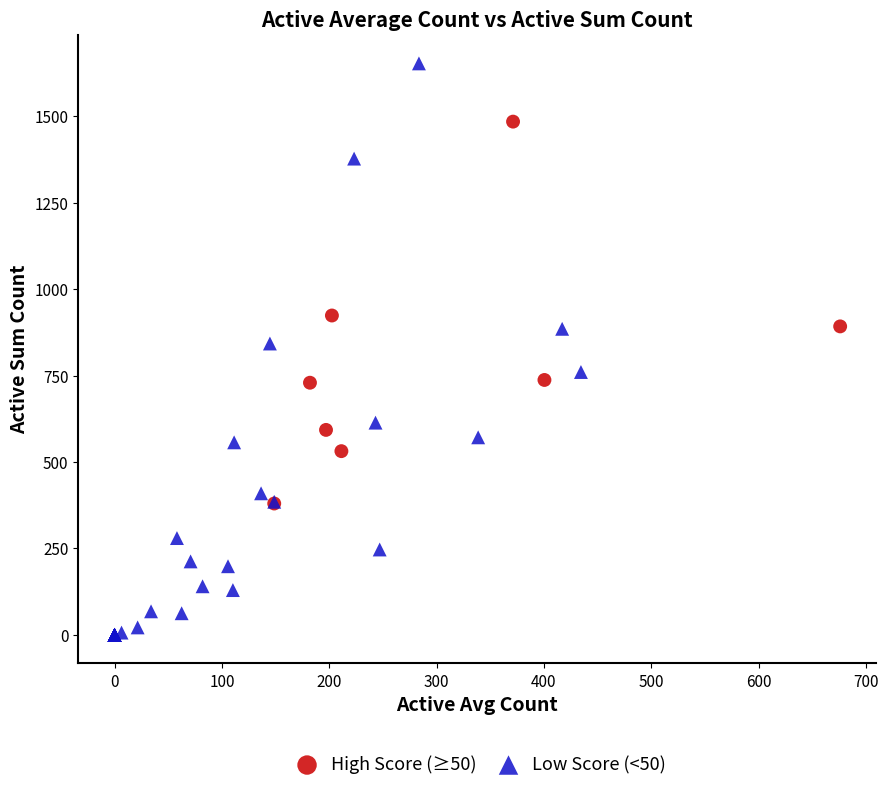

Which series contains the highest Y value?

Low Score (<50)